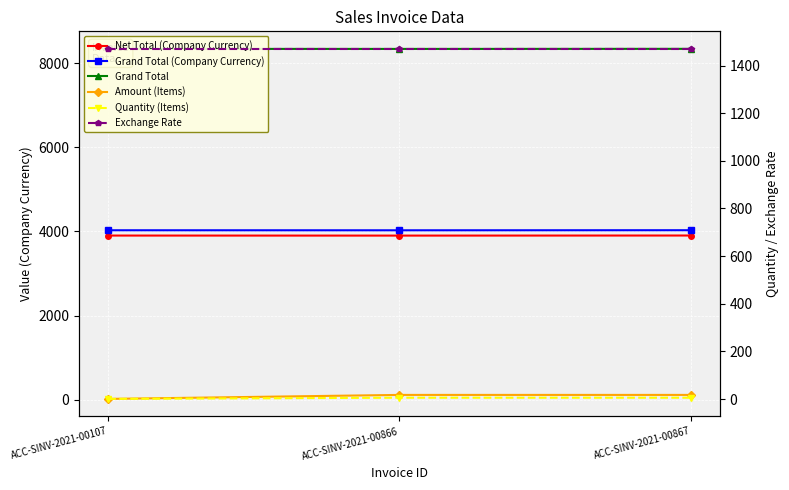

Which series has the largest total across all categories?

Grand Total